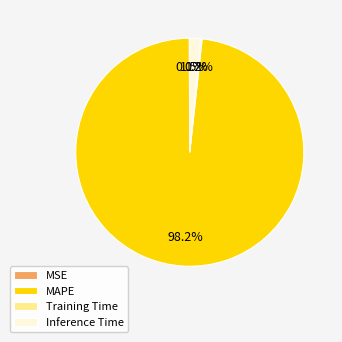

Which slice is the largest?

MAPE